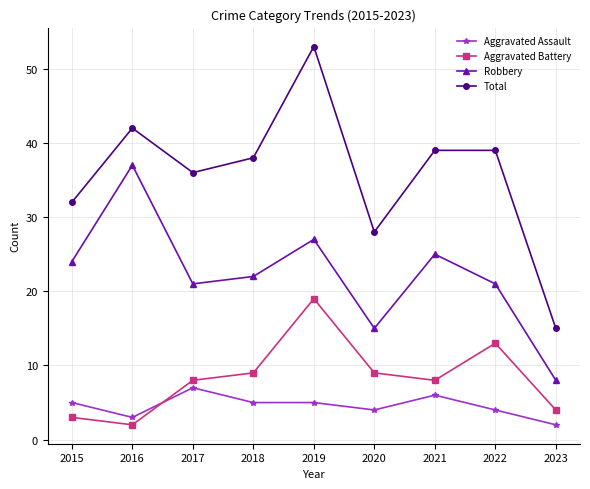

True or false: Robbery and Aggravated Battery intersect in this chart.

False